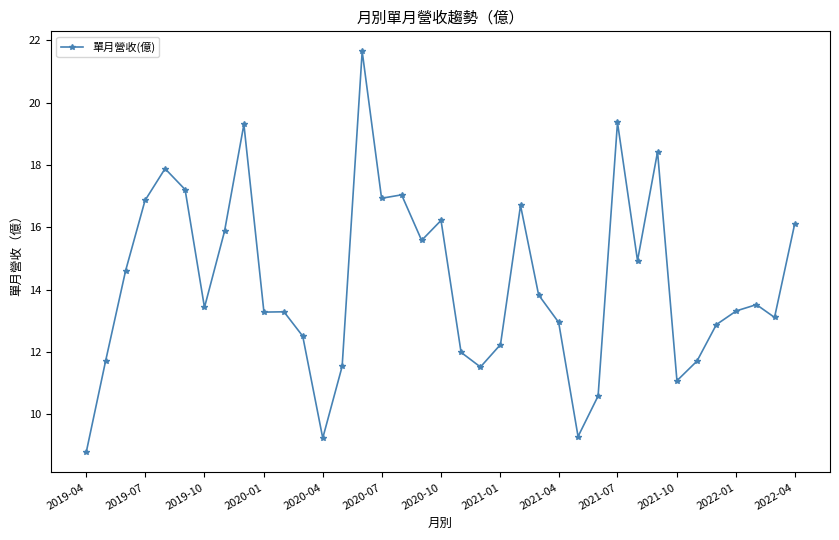

Is this an area chart (filled region under the line)?

No